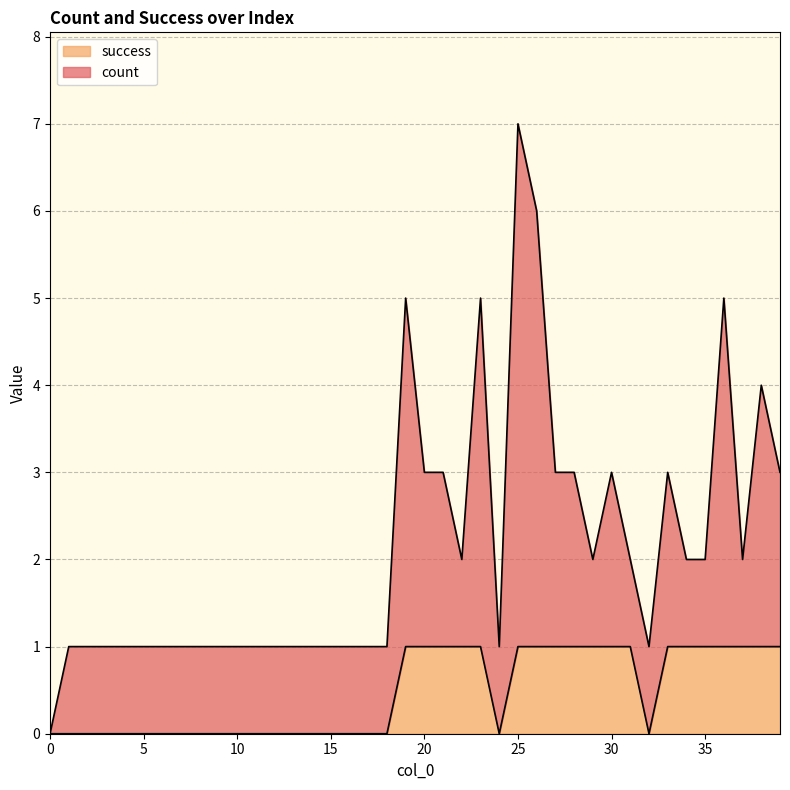

What is the difference between the values at 30 and 18?

1